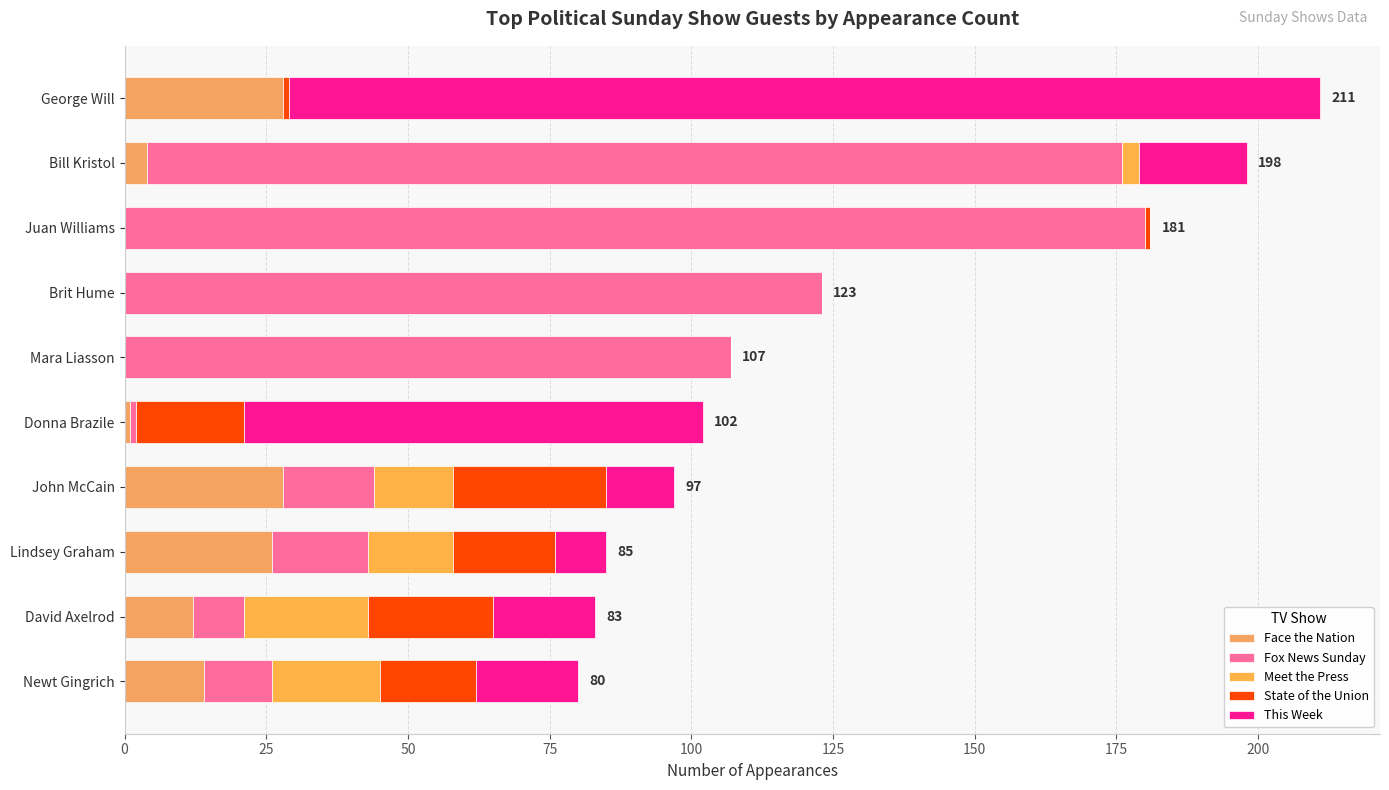

What is the difference between the maximum and minimum values in the Meet the Press series?

22